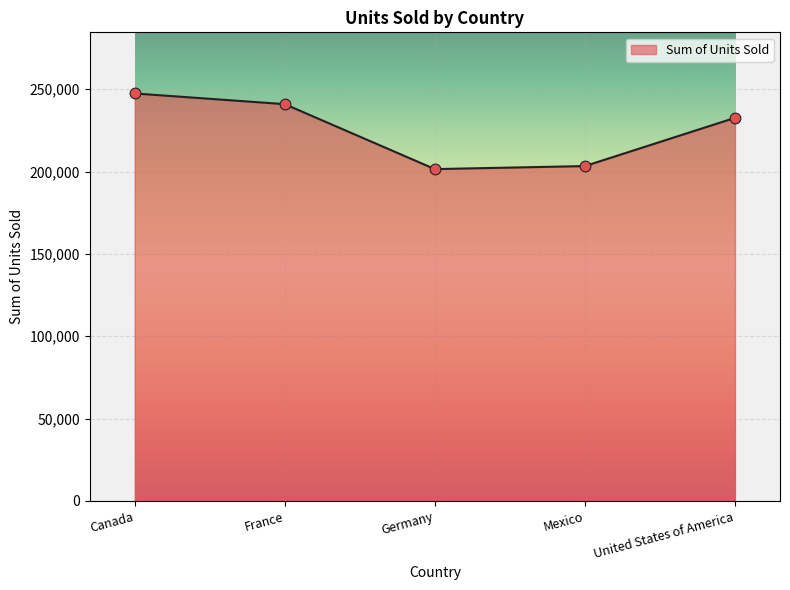

Which has a higher value, Germany or France?

France